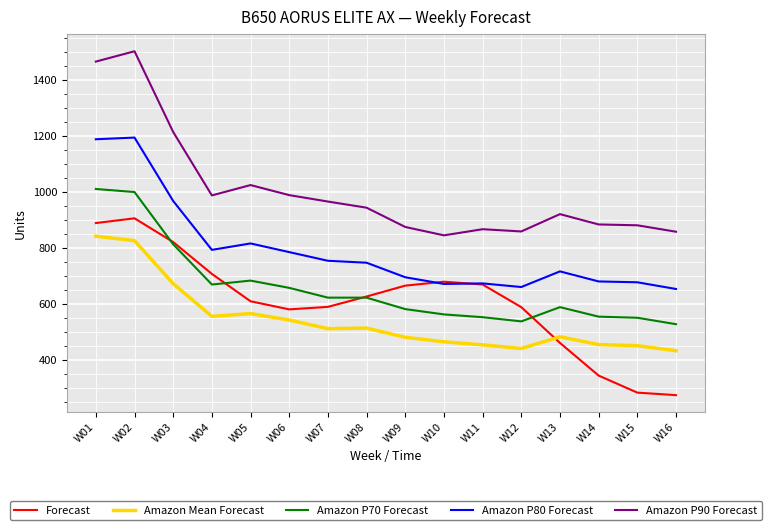

The Amazon P70 Forecast series shows 581 at W09. True or false?

True